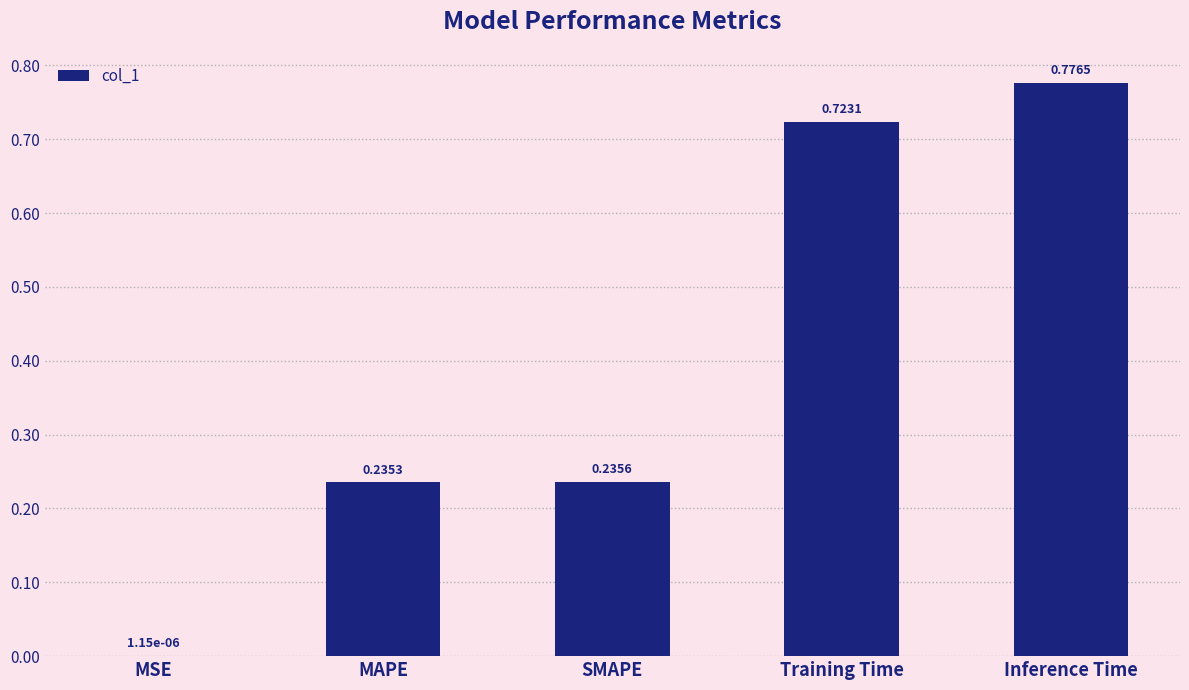

Between Inference Time and MAPE, which is larger?

Inference Time